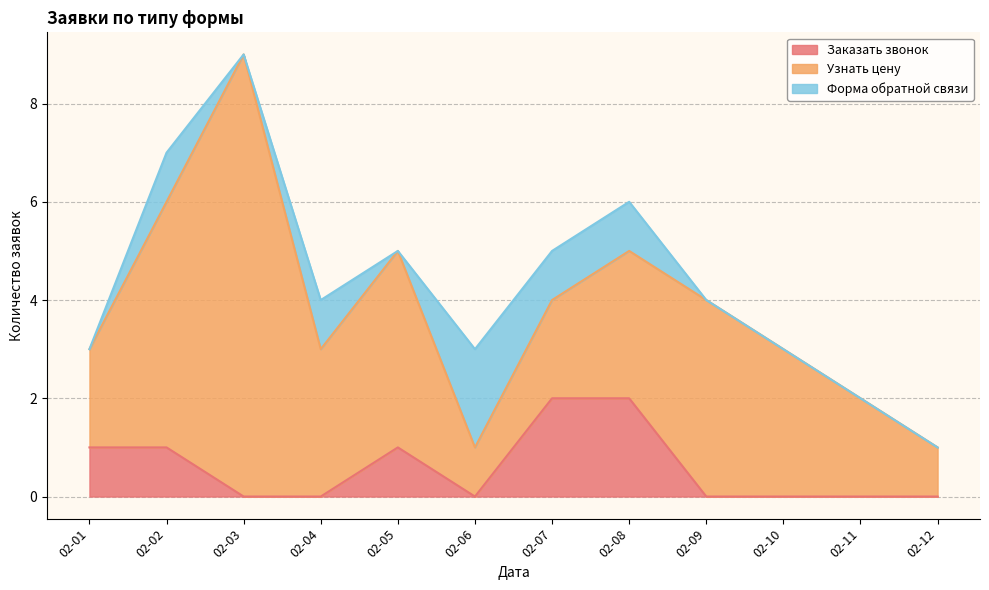

At which category is the sum across all series the highest?

02-03